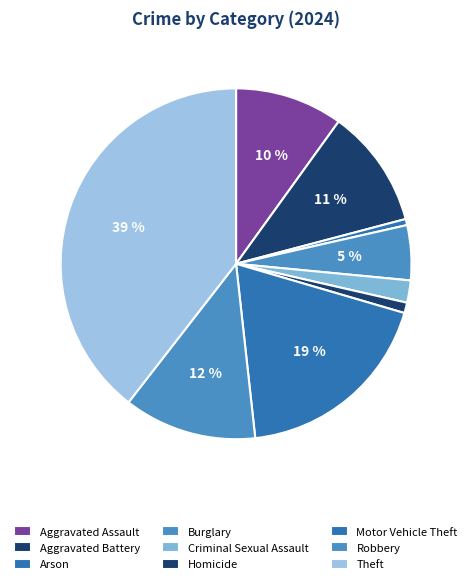

What is the ratio of the value at Aggravated Assault to the value at Theft?

0.3